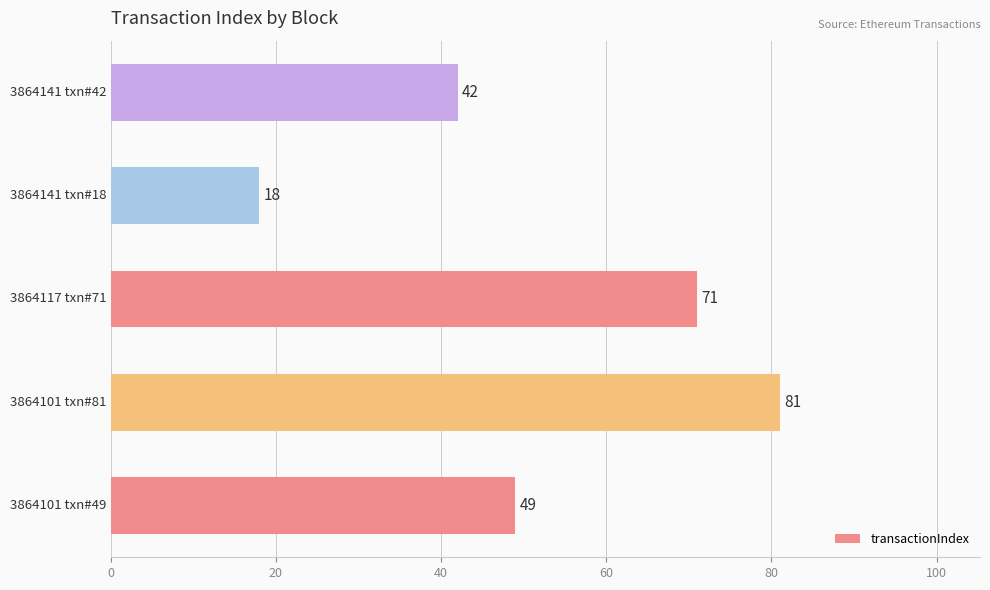

What is the average value?

52